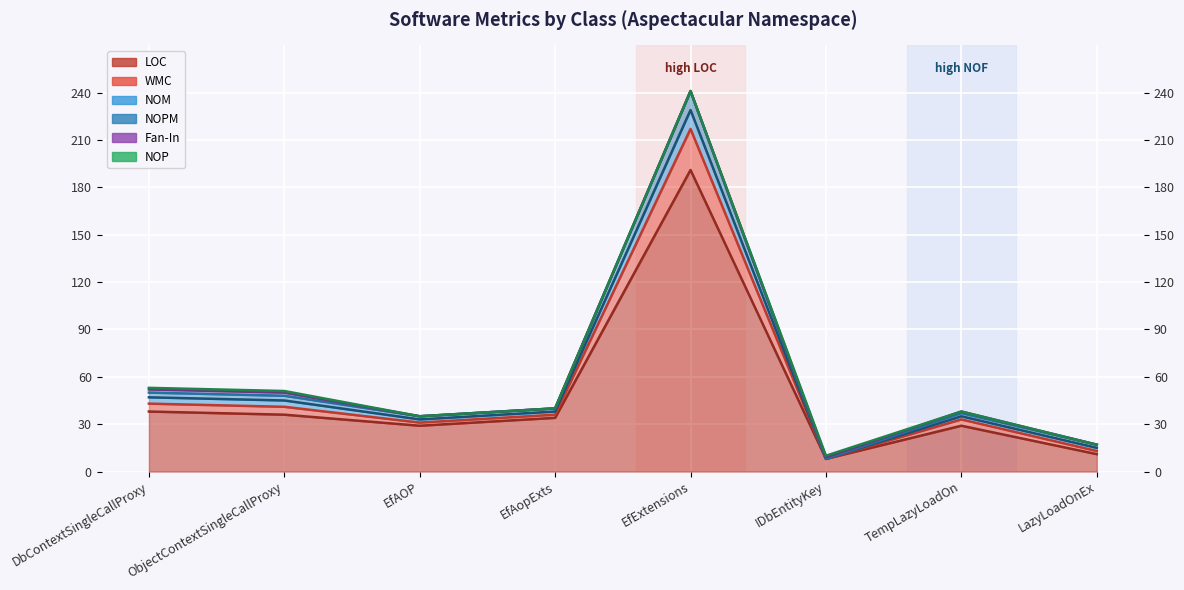

What is the label of the 4th point from the left?

EfAopExts